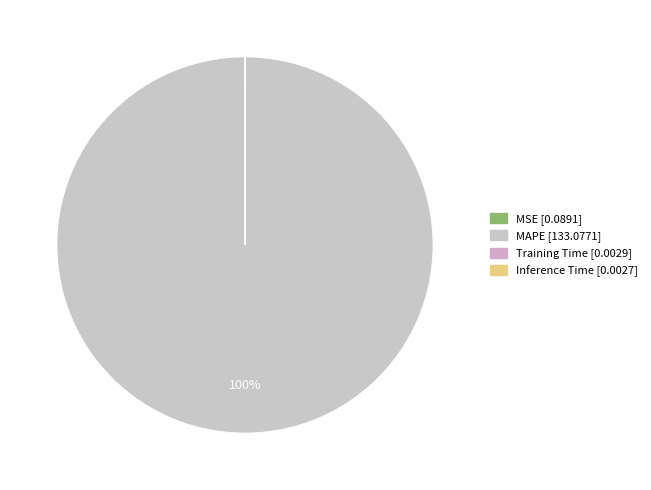

Rank the categories by value from highest to lowest.

MAPE, MSE, Training Time, Inference Time